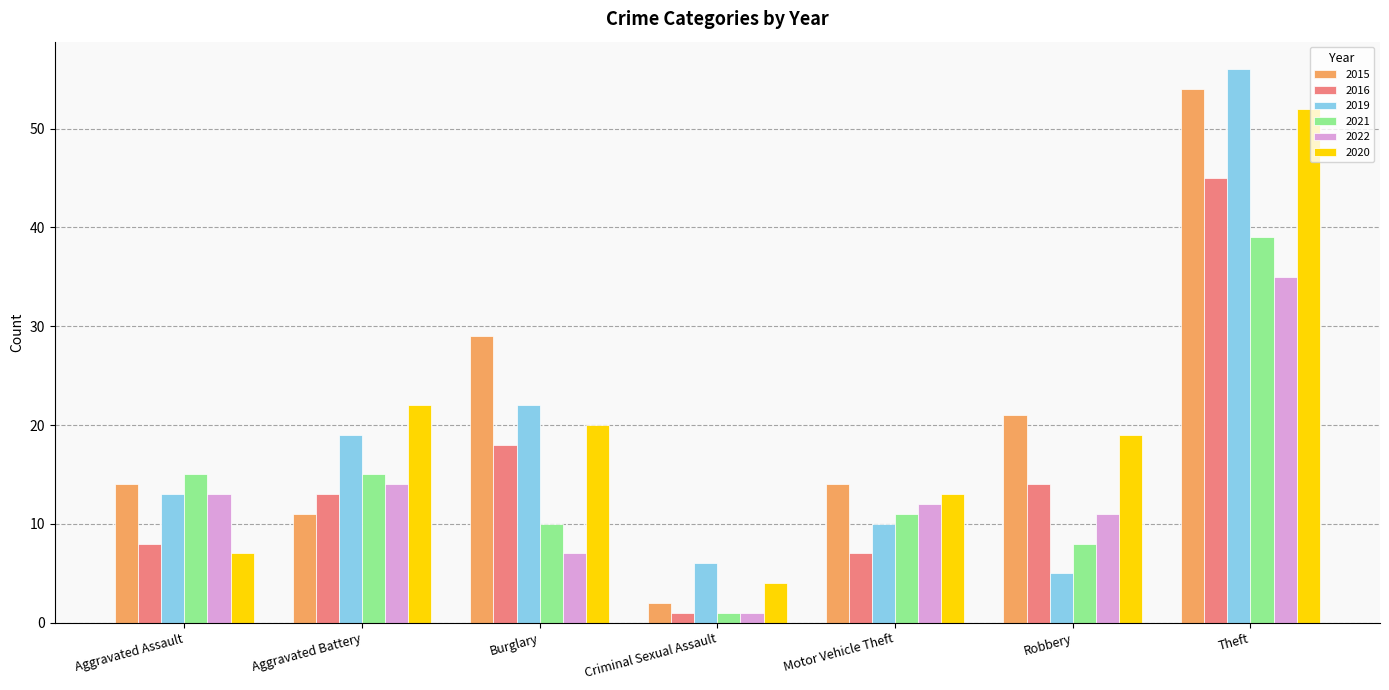

Reading right to left, list all the values displayed in this chart.

2015: Theft=54	Robbery=21	Motor Vehicle Theft=14	Criminal Sexual Assault=2	Burglary=29	Aggravated Battery=11	Aggravated Assault=14
2016: Theft=45	Robbery=14	Motor Vehicle Theft=7	Criminal Sexual Assault=1	Burglary=18	Aggravated Battery=13	Aggravated Assault=8
2019: Theft=56	Robbery=5	Motor Vehicle Theft=10	Criminal Sexual Assault=6	Burglary=22	Aggravated Battery=19	Aggravated Assault=13
2021: Theft=39	Robbery=8	Motor Vehicle Theft=11	Criminal Sexual Assault=1	Burglary=10	Aggravated Battery=15	Aggravated Assault=15
2022: Theft=35	Robbery=11	Motor Vehicle Theft=12	Criminal Sexual Assault=1	Burglary=7	Aggravated Battery=14	Aggravated Assault=13
2020: Theft=52	Robbery=19	Motor Vehicle Theft=13	Criminal Sexual Assault=4	Burglary=20	Aggravated Battery=22	Aggravated Assault=7